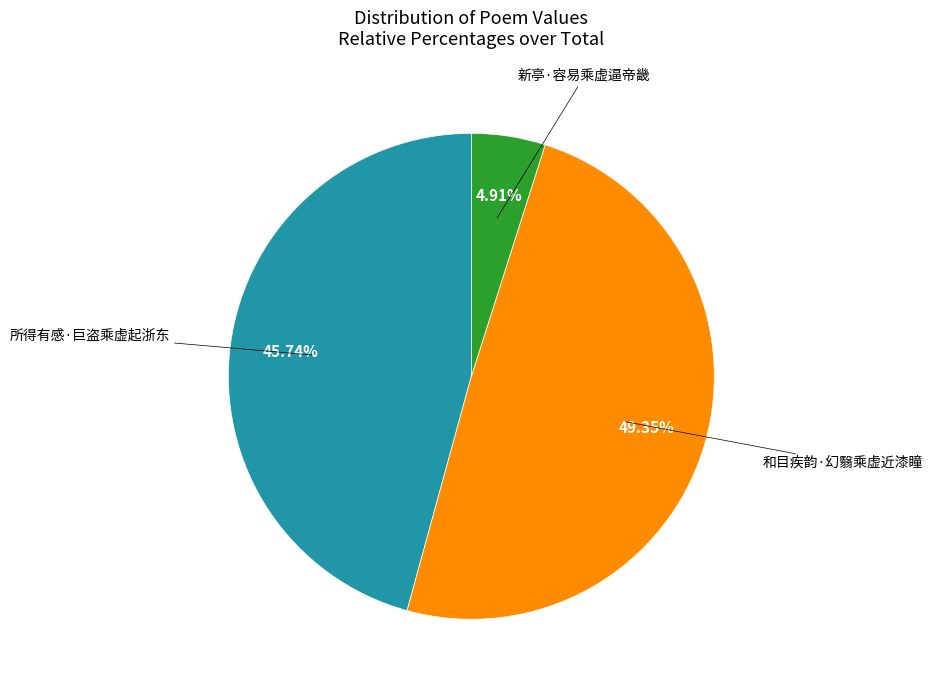

Is there any slice that represents more than half of the pie?

No